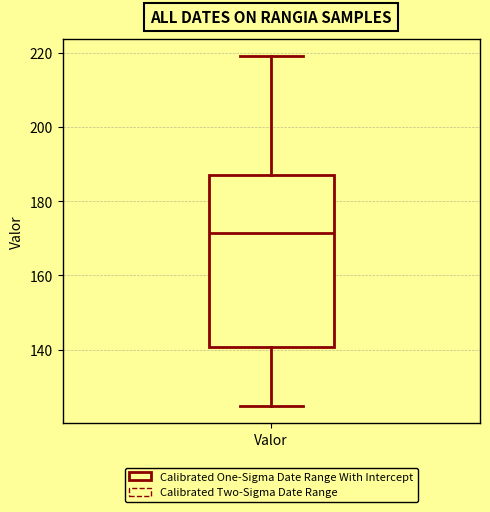

Where does the median line of the box for Valor sit on the y-axis? The values are not printed on the chart, so give them approximately, as read against the axis.

172